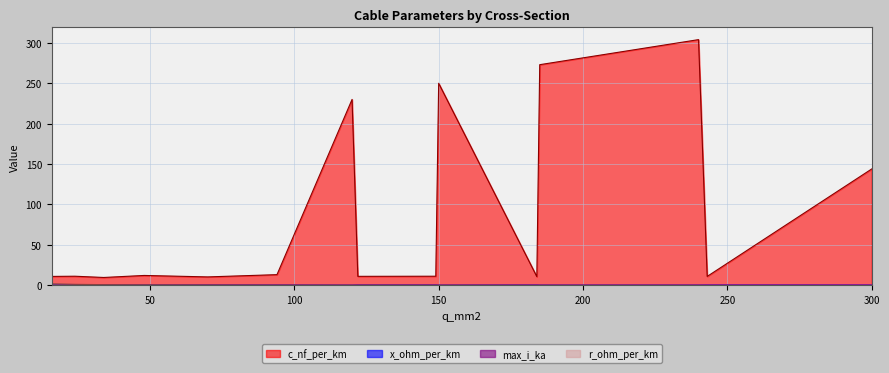

Reading left to right, list all the values displayed in this chart.

c_nf_per_km: 16=11.0	24=11.2	34=9.7	48=12.2	70=10.4	94=13.2	120=230.0	122=11.1	149=11.2	150=250.0	184=10.8	185=273.0	240=304.0	243=11.0	300=144.0
x_ohm_per_km: 16=0.3	24=0.3	34=0.4	48=0.3	70=0.3	94=0.3	120=0.1	122=0.3	149=0.3	150=0.1	184=0.3	185=0.1	240=0.1	243=0.3	300=0.1
max_i_ka: 16=0.1	24=0.1	34=0.2	48=0.2	70=0.3	94=0.3	120=0.3	122=0.4	149=0.5	150=0.3	184=0.5	185=0.4	240=0.4	243=0.6	300=0.6
r_ohm_per_km: 16=1.9	24=1.2	34=0.8	48=0.6	70=0.4	94=0.3	120=0.3	122=0.2	149=0.2	150=0.2	184=0.2	185=0.2	240=0.1	243=0.1	300=0.1